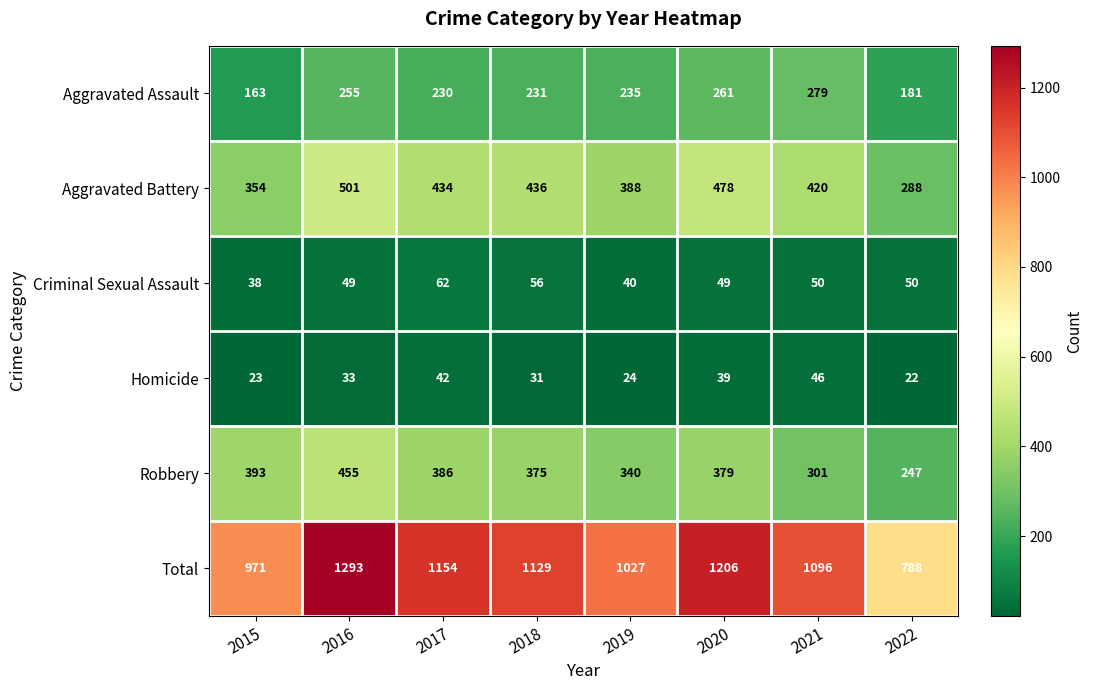

What is the minimum value shown in the chart?

22